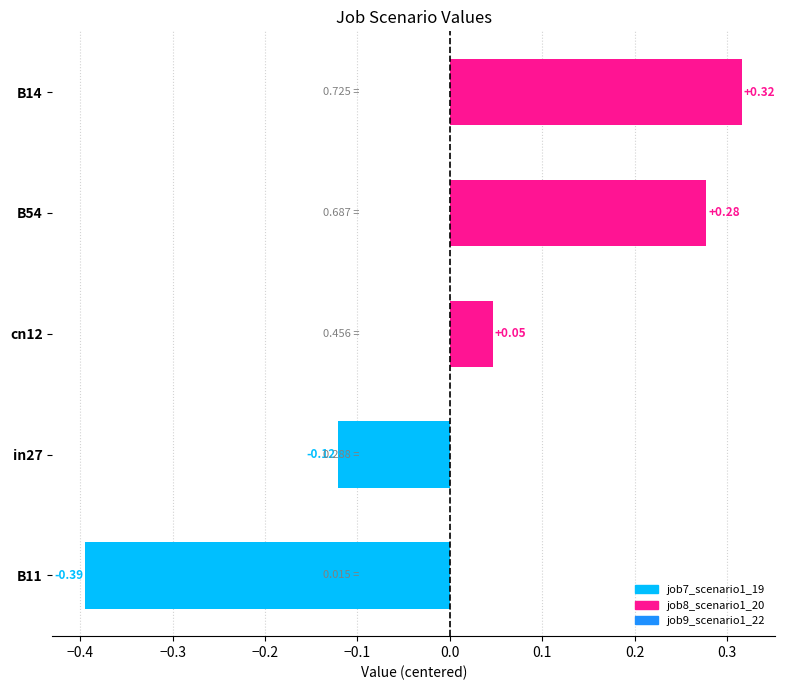

Rank the categories by value from highest to lowest.

B14, B54, cn12, in27, B11